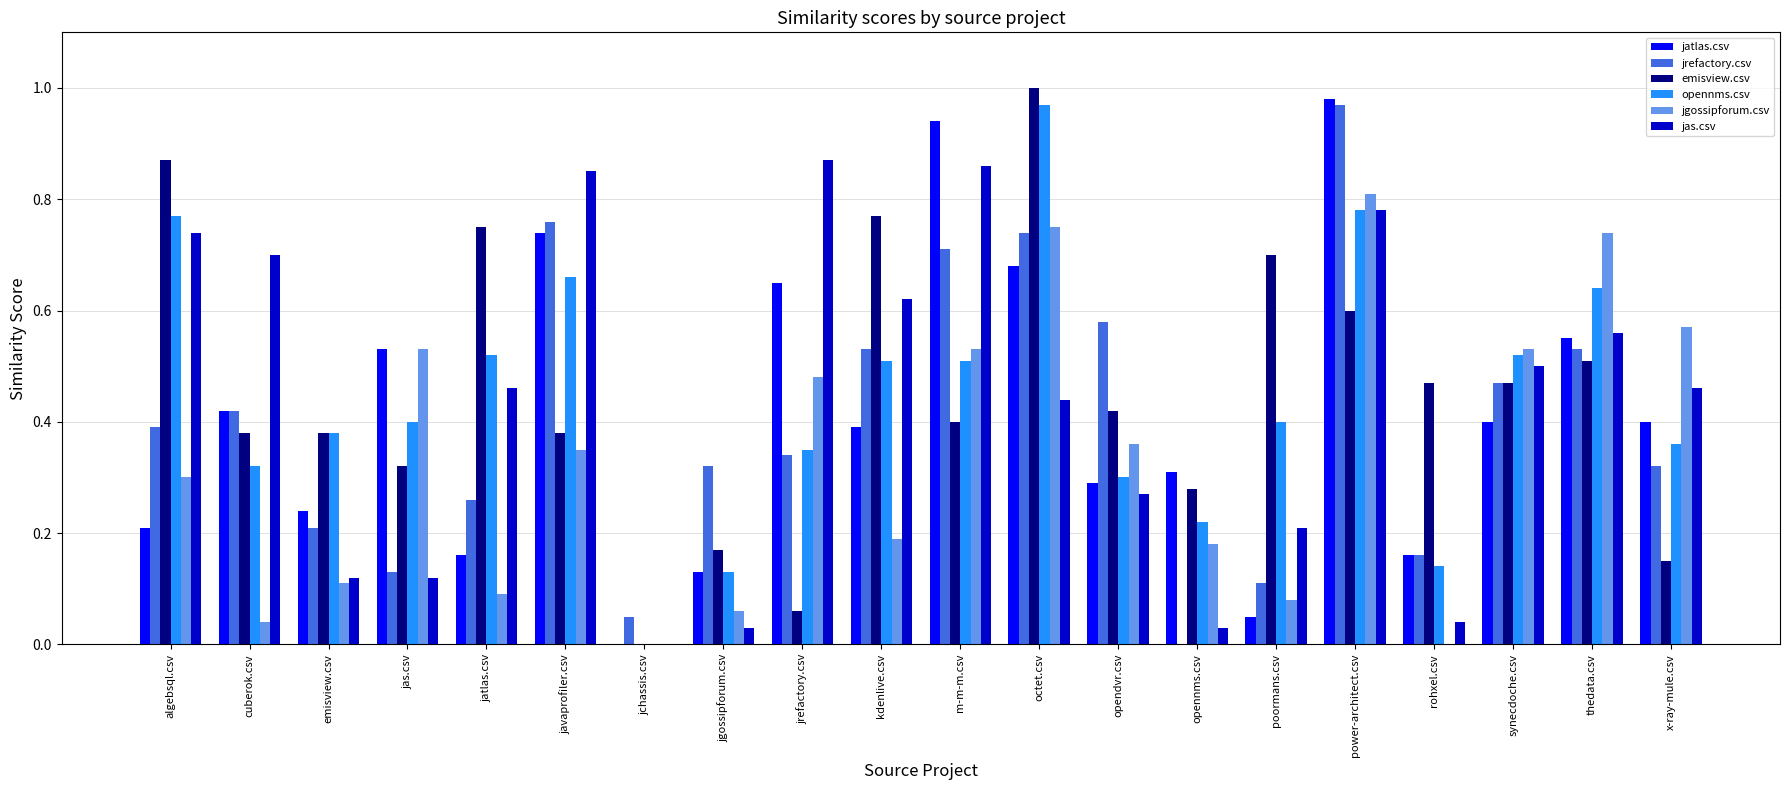

Which label corresponds to the largest value in the chart?

octet.csv